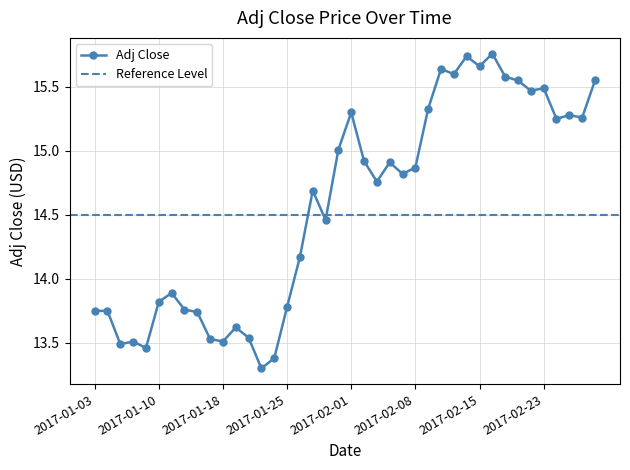

What is the greatest value displayed?

15.8